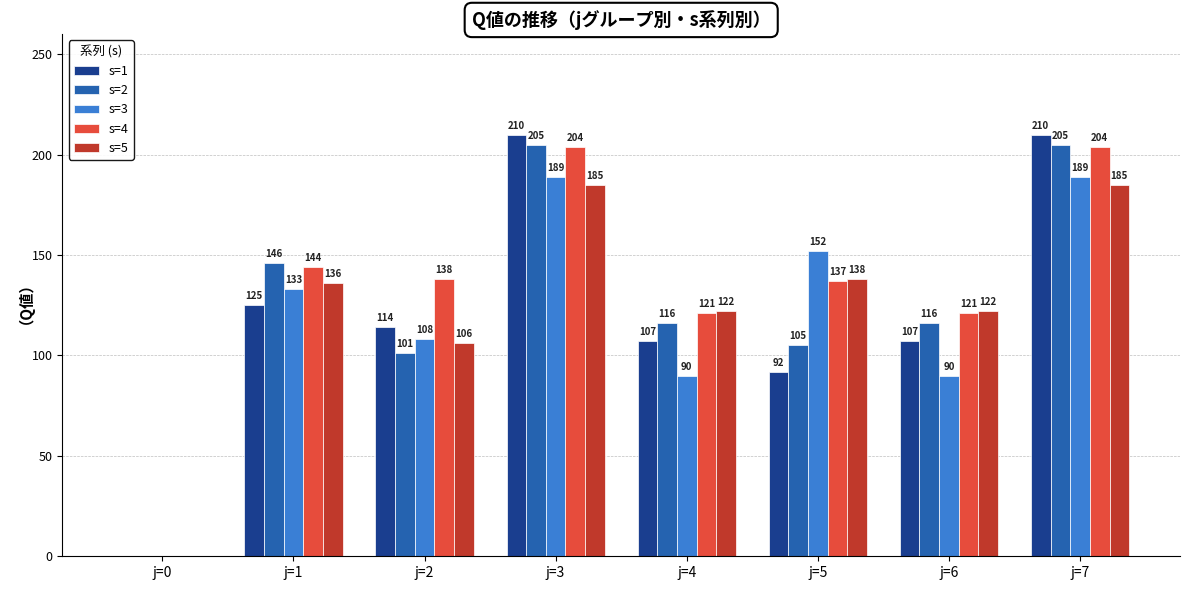

Does the chart contain stacked bars?

No